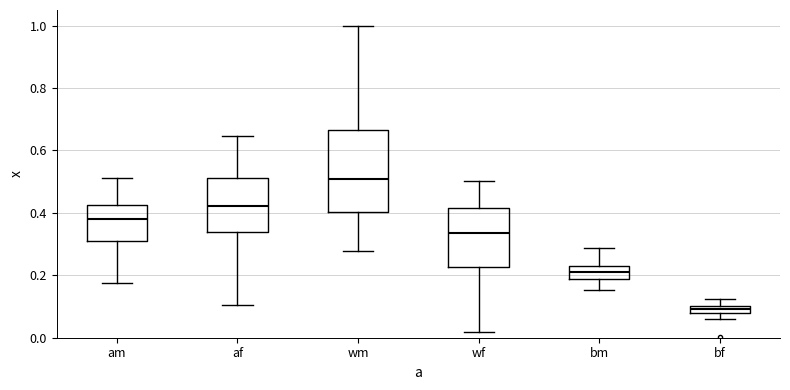

Comparing the boxes themselves (not the whiskers), which one is the tallest?

wm